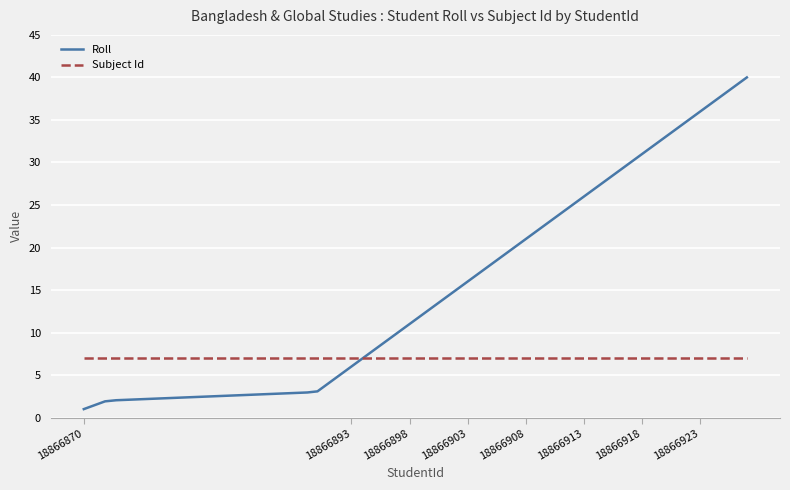

True or false: Subject Id and Roll intersect in this chart.

True